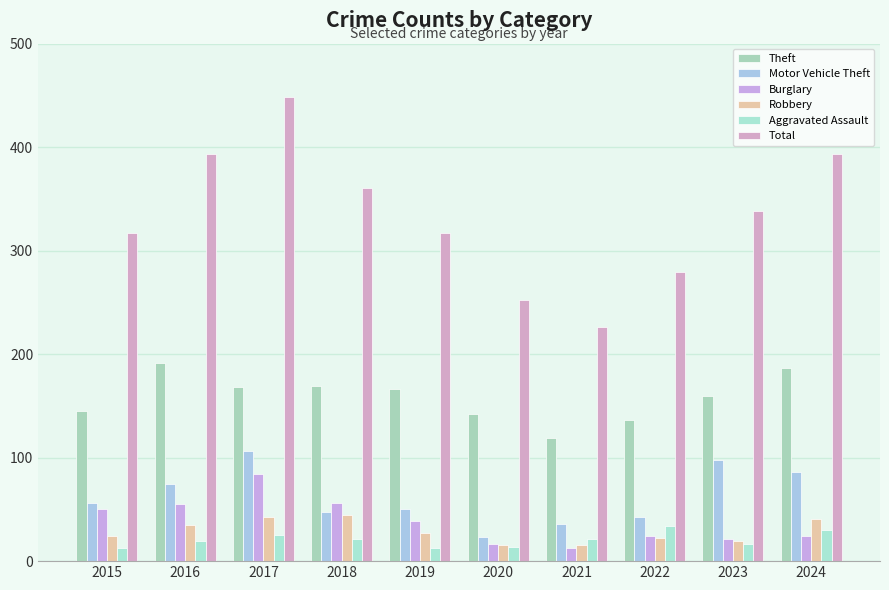

Where is Aggravated Assault nearest to the value 23?

2017